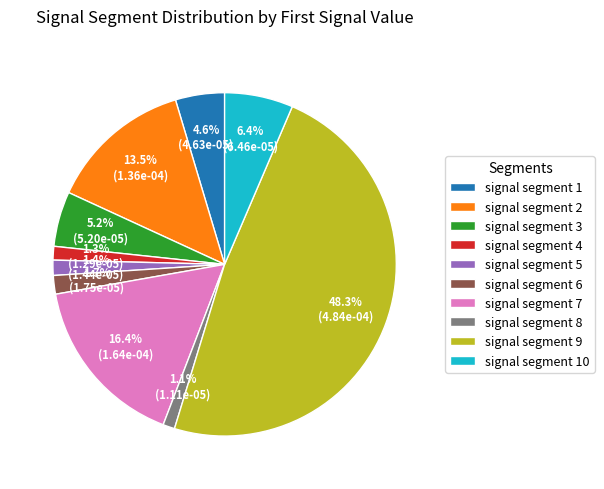

How much of the chart is everything except signal segment 8?

98.9%